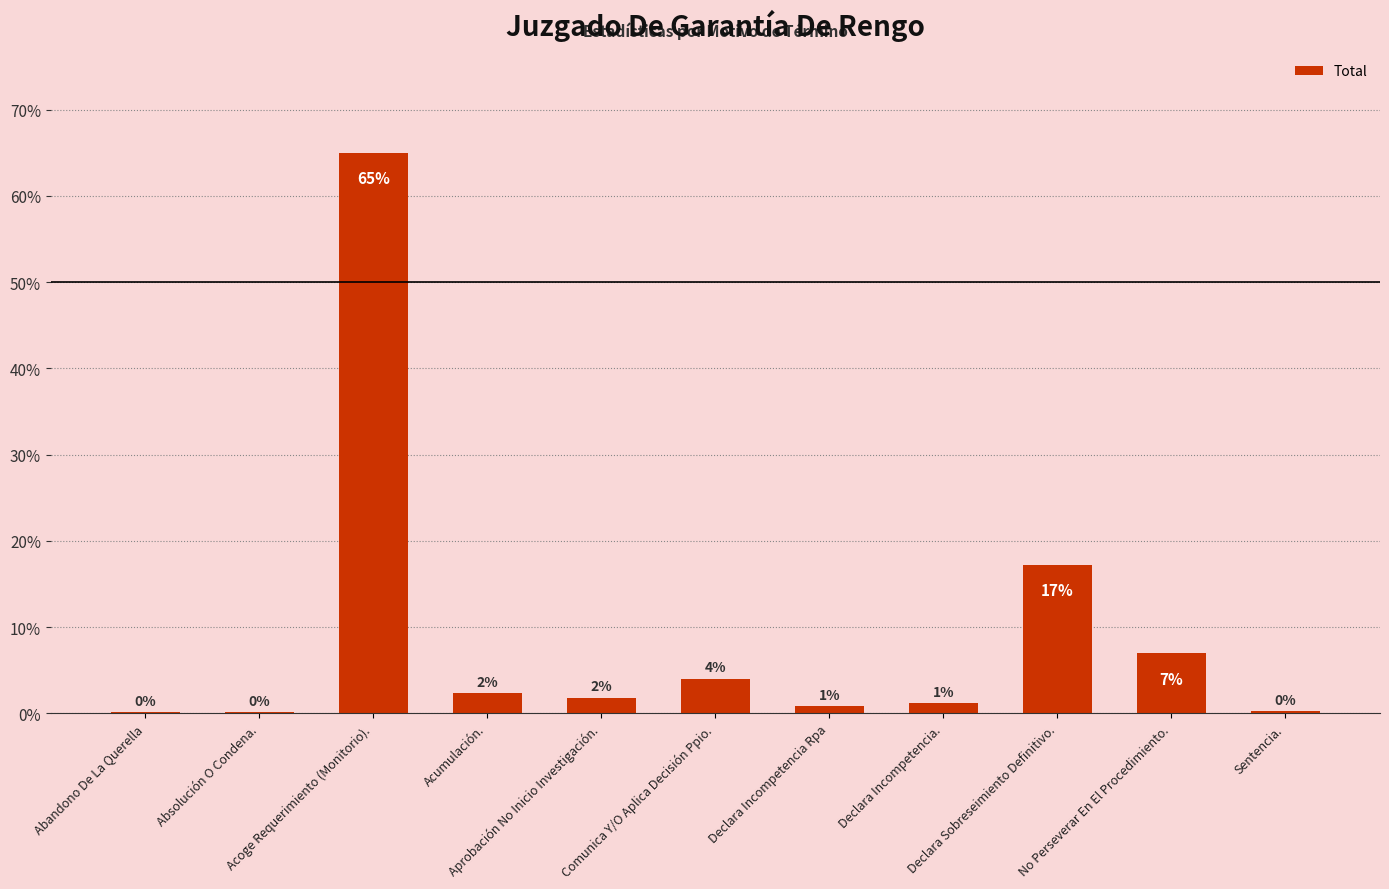

Are the bars horizontal?

No